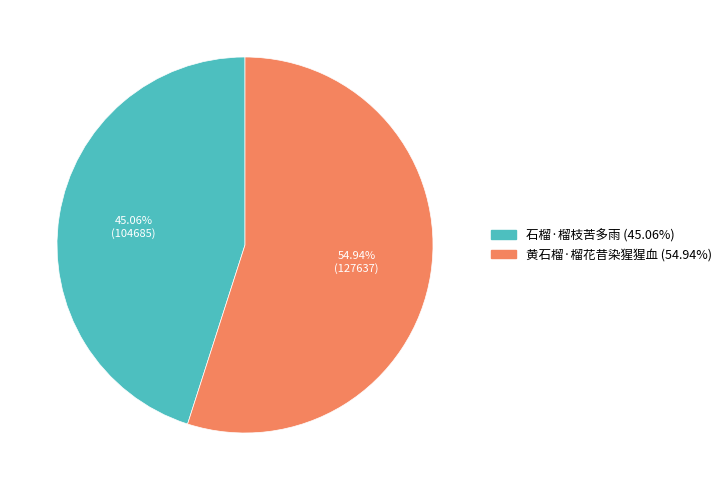

Approximately how many times larger is the value at 石榴·榴枝苦多雨 compared to 黄石榴·榴花昔染猩猩血?

0.8